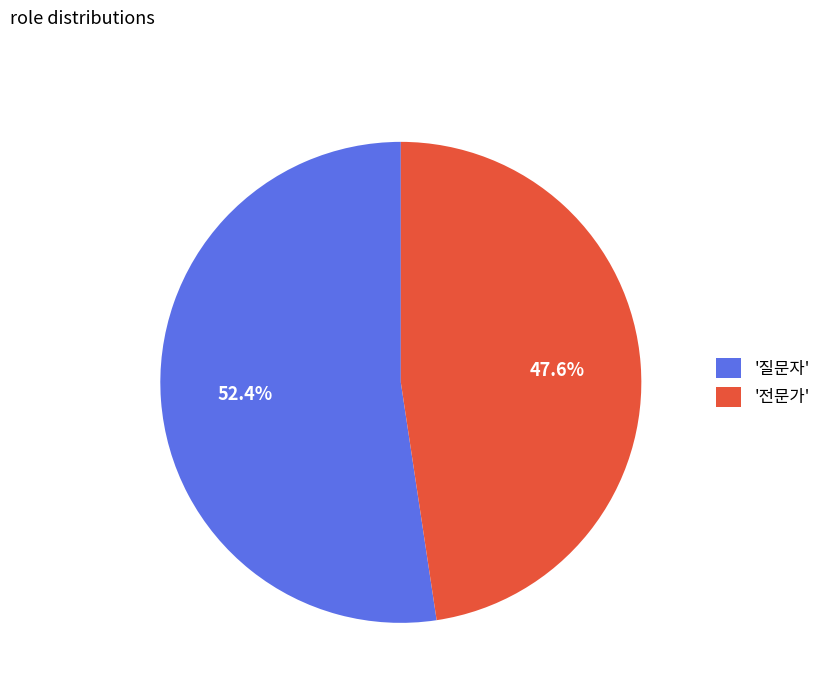

Does any single category account for the majority?

Yes